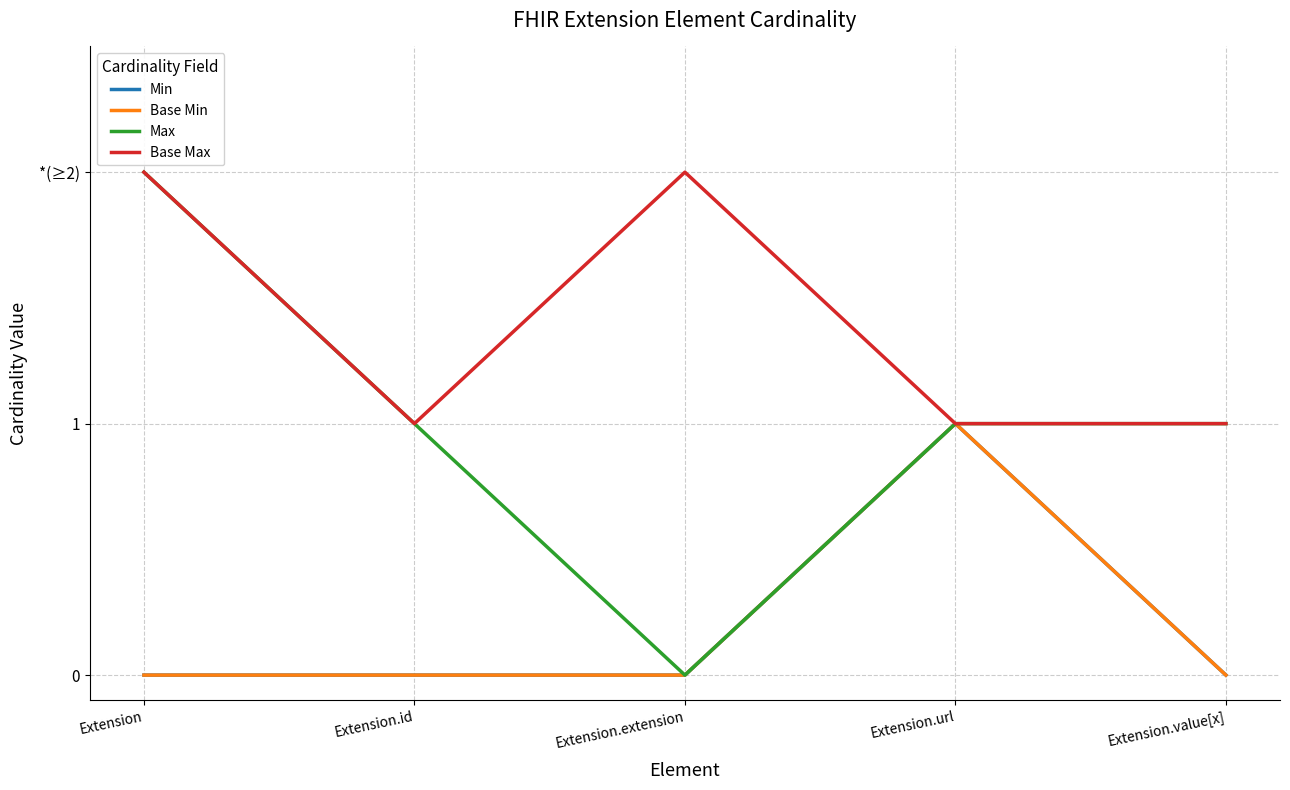

At how many categories does at least one series exceed 1?

2